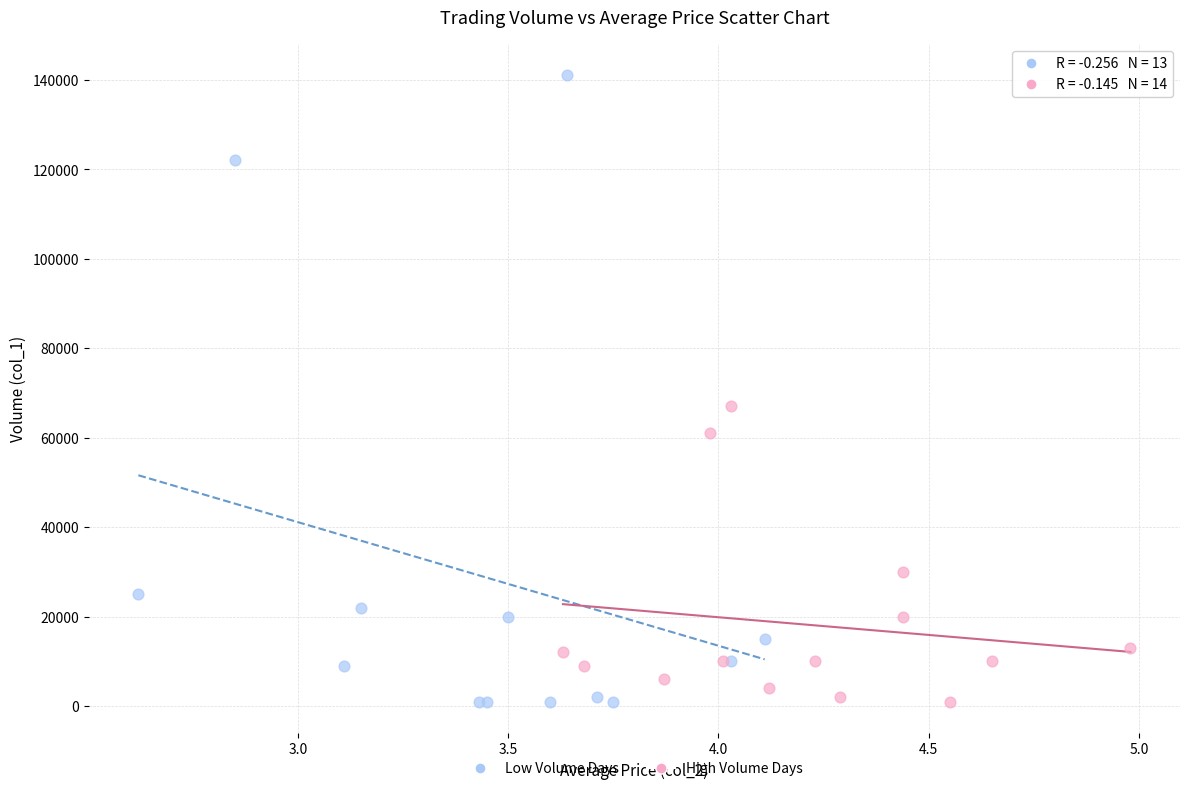

What are all the series names shown in the legend?

Low Volume Days, High Volume Days